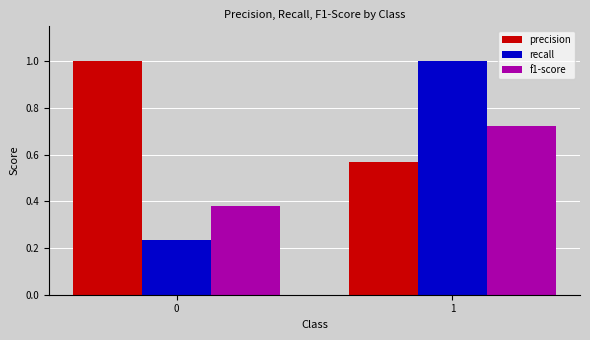

At 0, list the series in order from largest to smallest.

precision, f1-score, recall